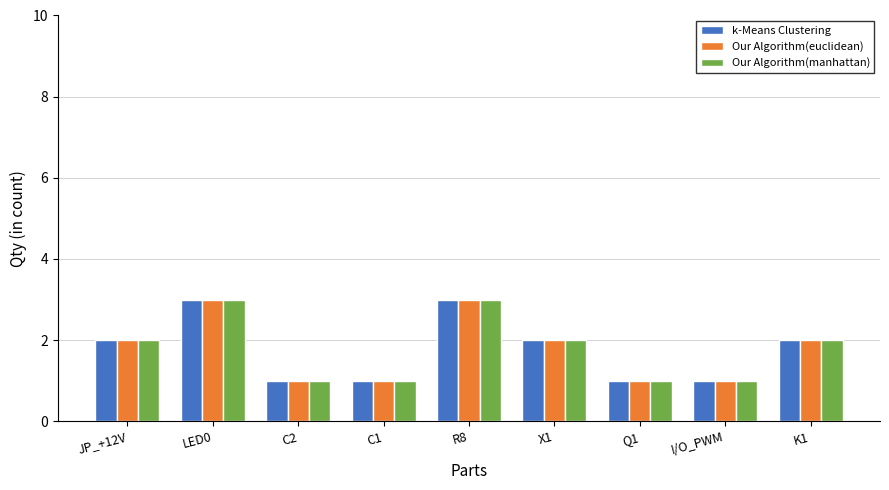

Is it true that k-Means Clustering equals 2 at C1?

False